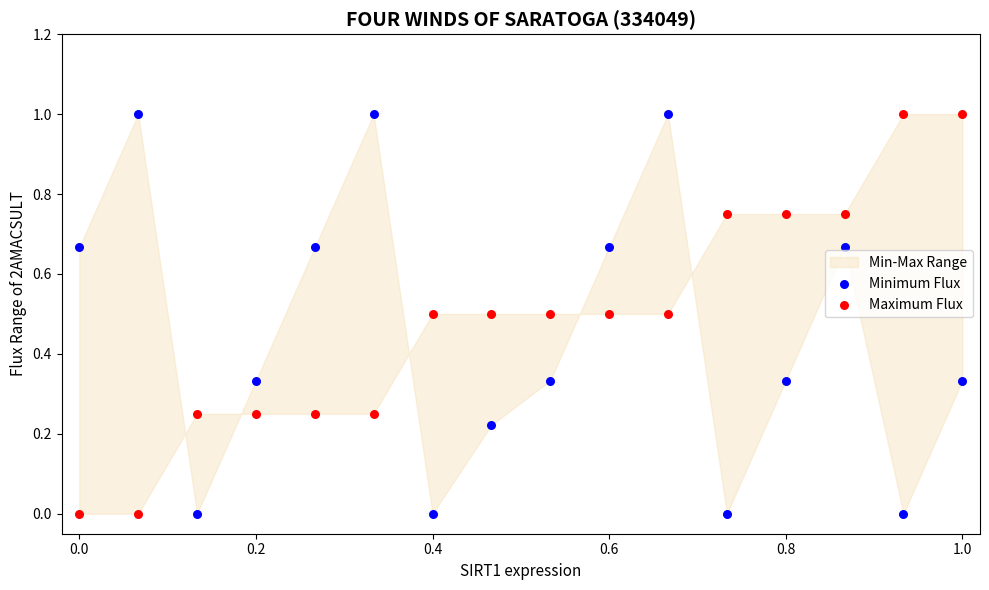

What is the X range (max minus min) for the scatter plot?

1.0